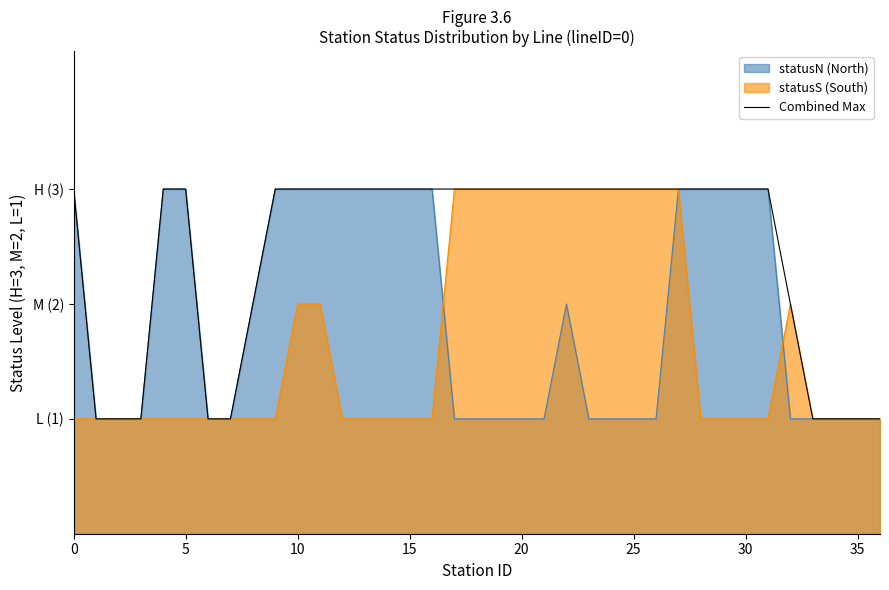

How many lines are shown in the chart?

1